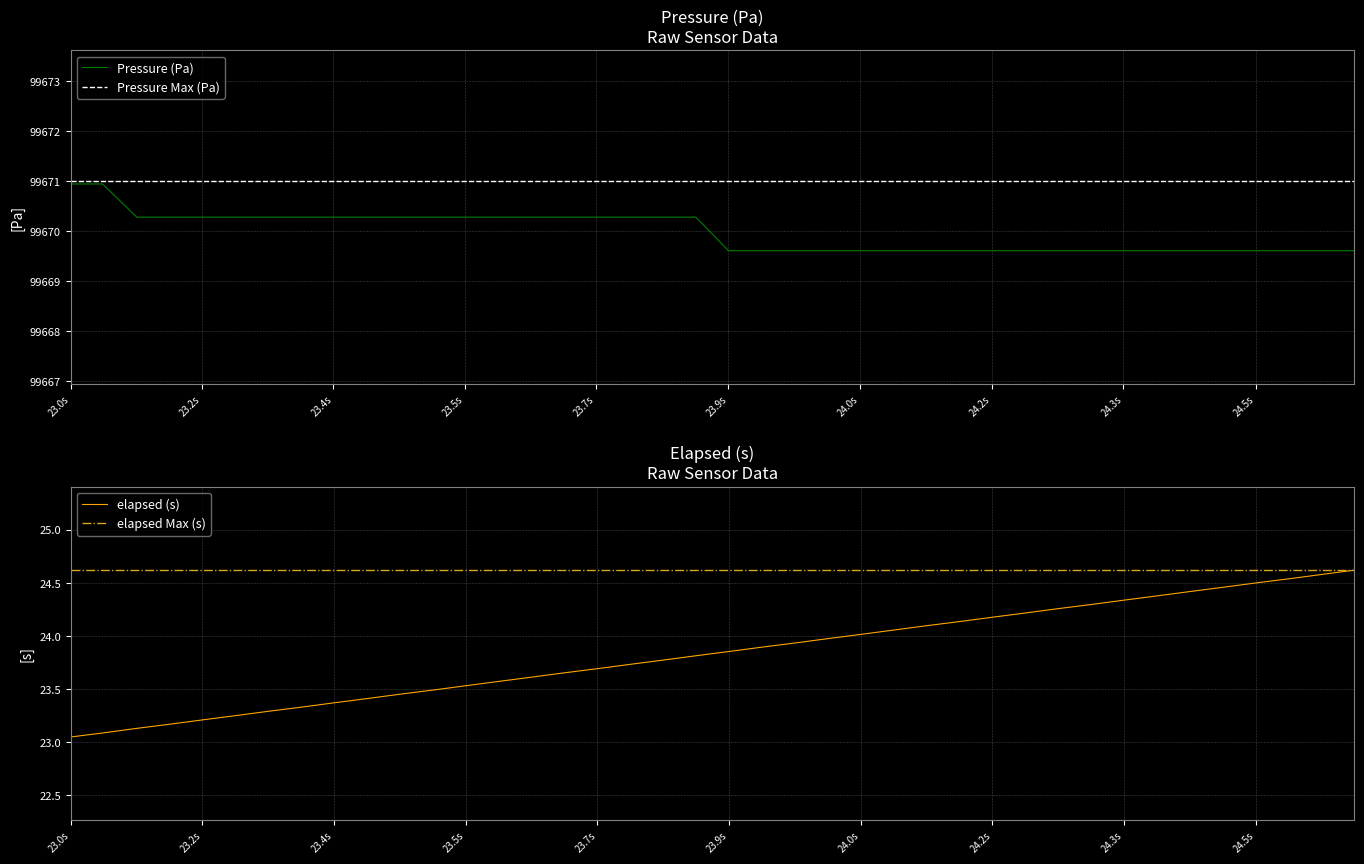

True or false: Pressure Max (Pa) has a value of 153323.7 at 23.9s.

False